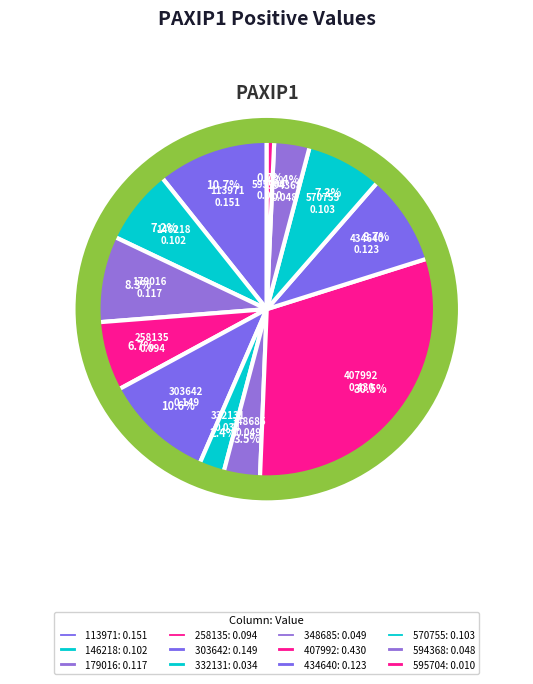

Count the number of slices in the pie.

12